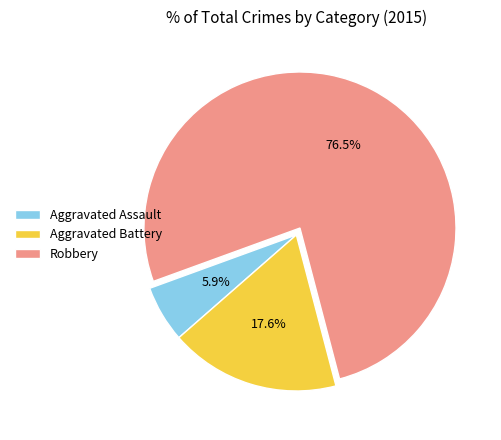

What is the smallest slice in the pie chart?

Aggravated Assault